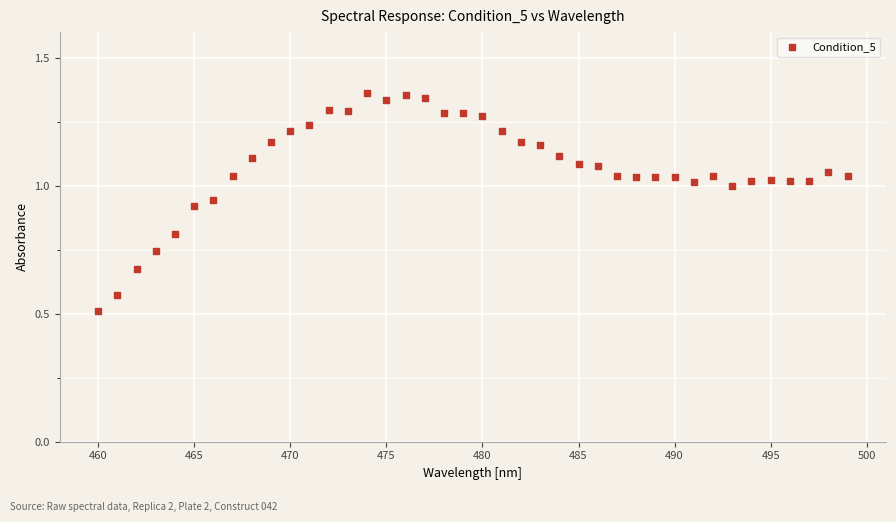

What is the range of X values (max minus min)?

39.0